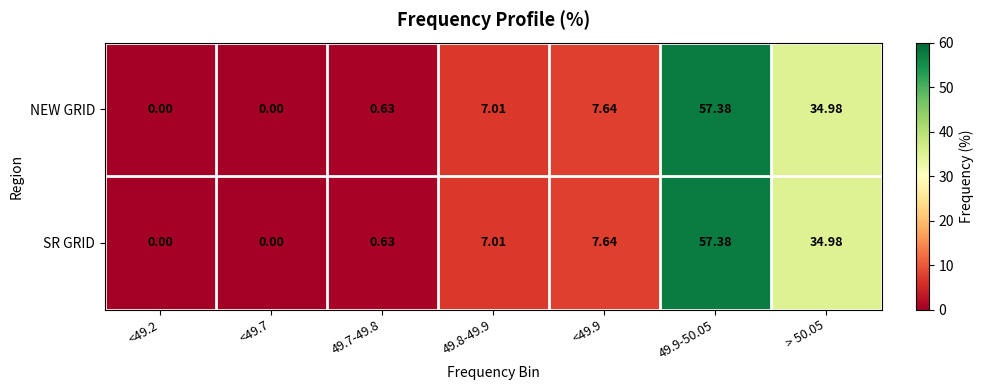

At how many categories does at least one series exceed 33?

2